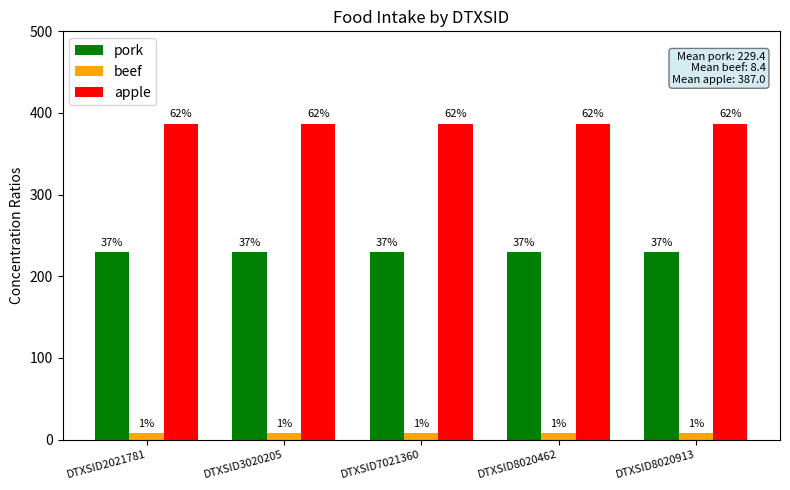

What is the difference between the highest and lowest values at DTXSID3020205?

378.6